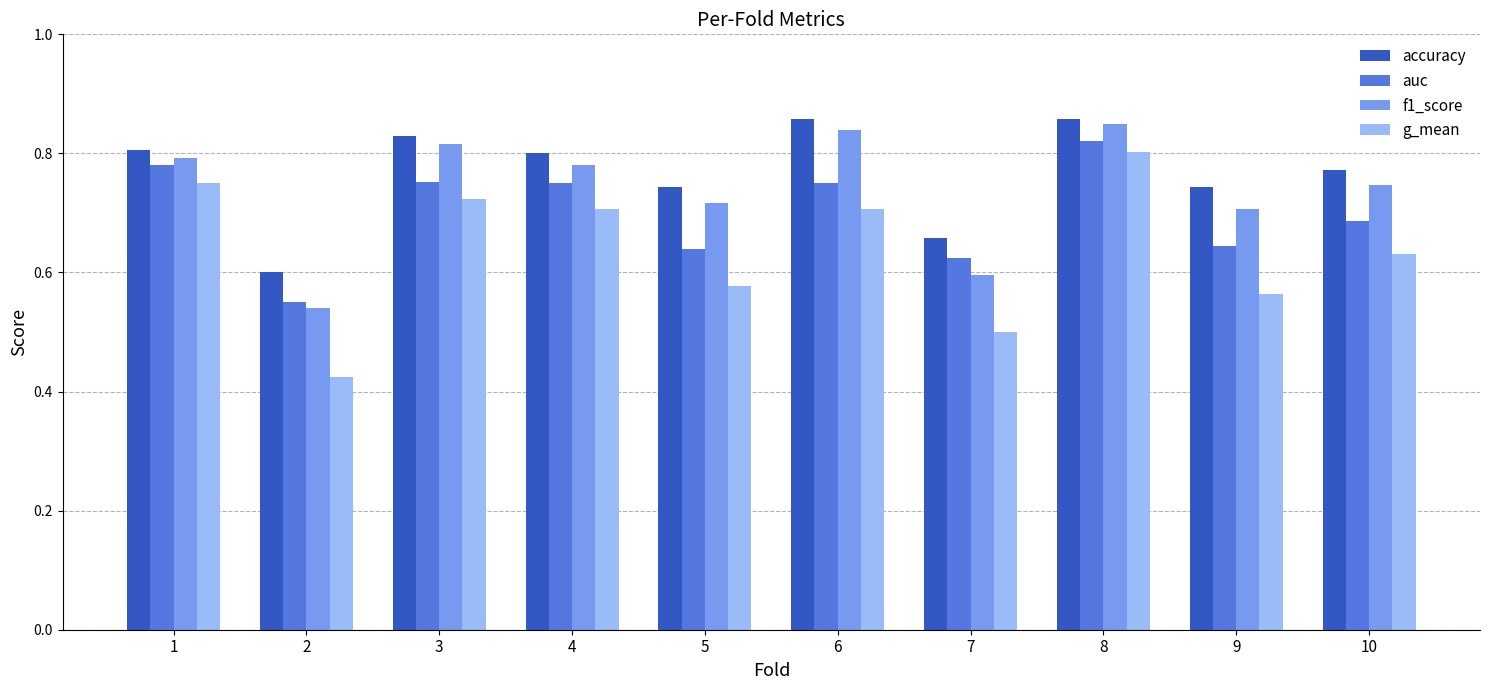

Which series has the largest range (max minus min)?

g_mean